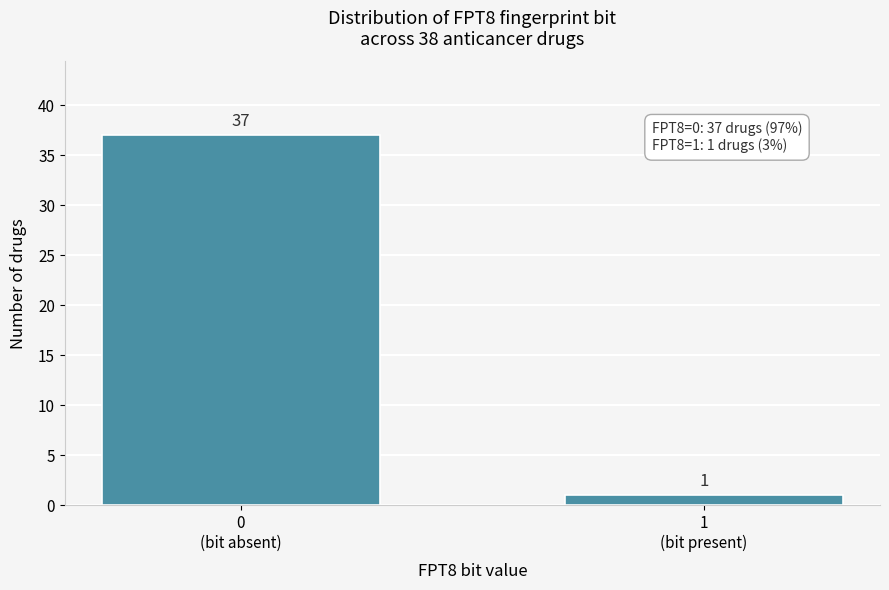

Reading left to right, extract all data points from this chart.

37	1